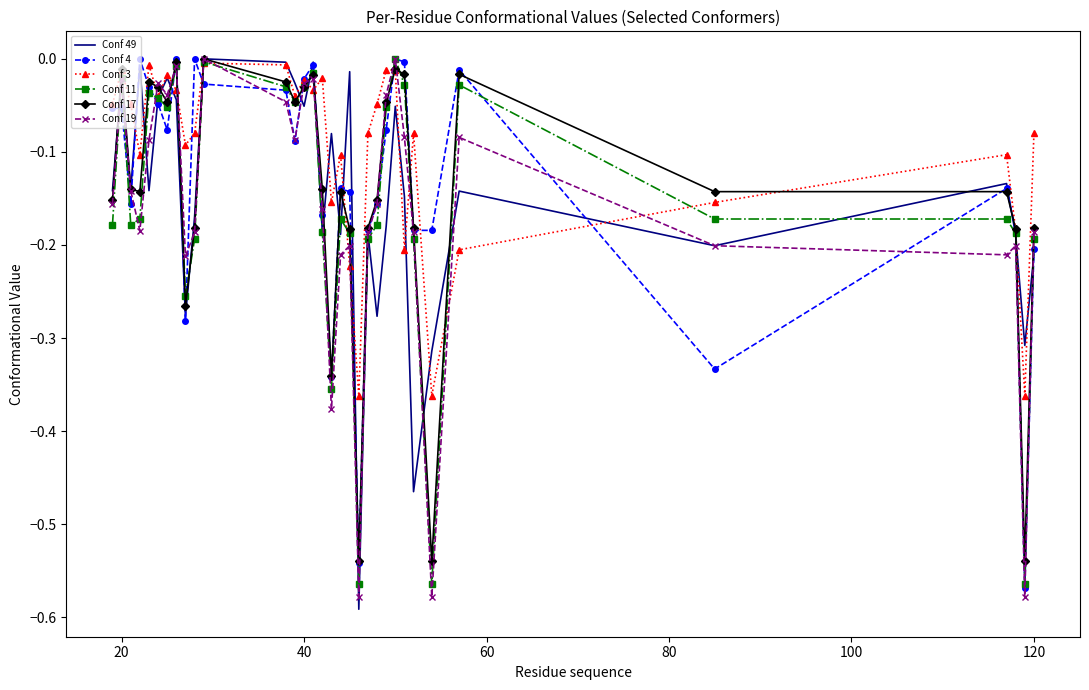

True or false: Conf 3 has more than 2 interior local peaks.

True